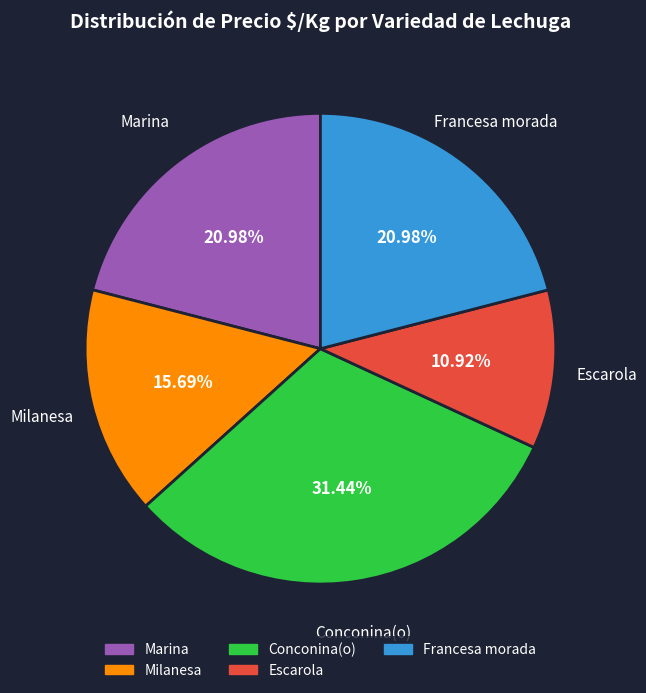

Which slice is the largest?

Conconina(o)